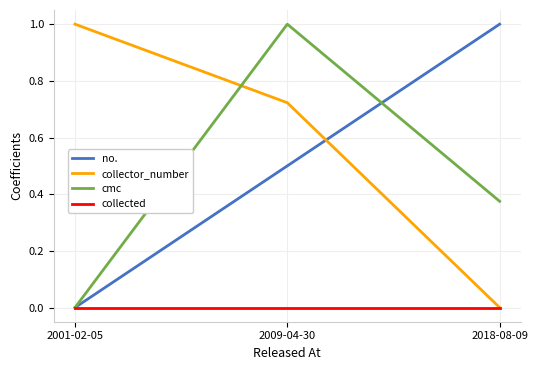

What position from the left is 2009-04-30?

2